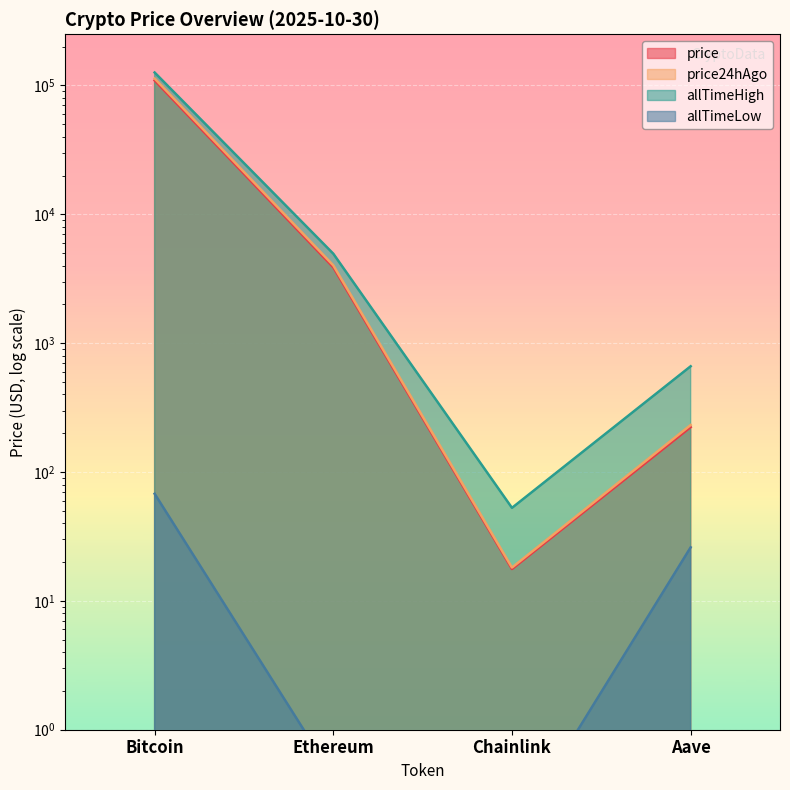

What is the difference between the maximum and minimum values in the allTimeHigh series?

126027.3